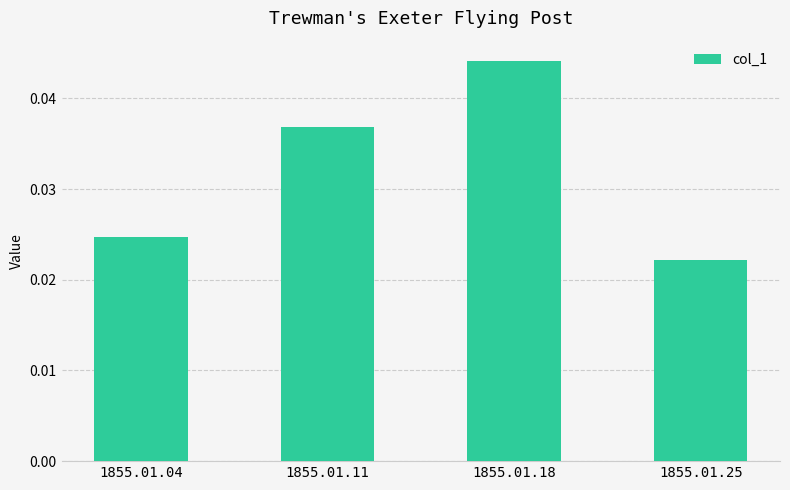

Between 1855.01.18 and 1855.01.04, which is larger?

1855.01.18